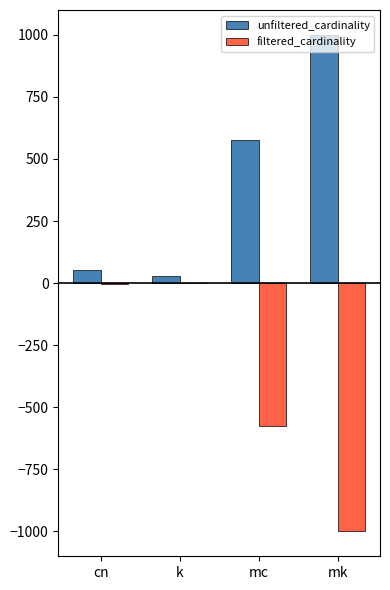

Is the value of unfiltered_cardinality at mc greater than the value of filtered_cardinality at cn?

Yes